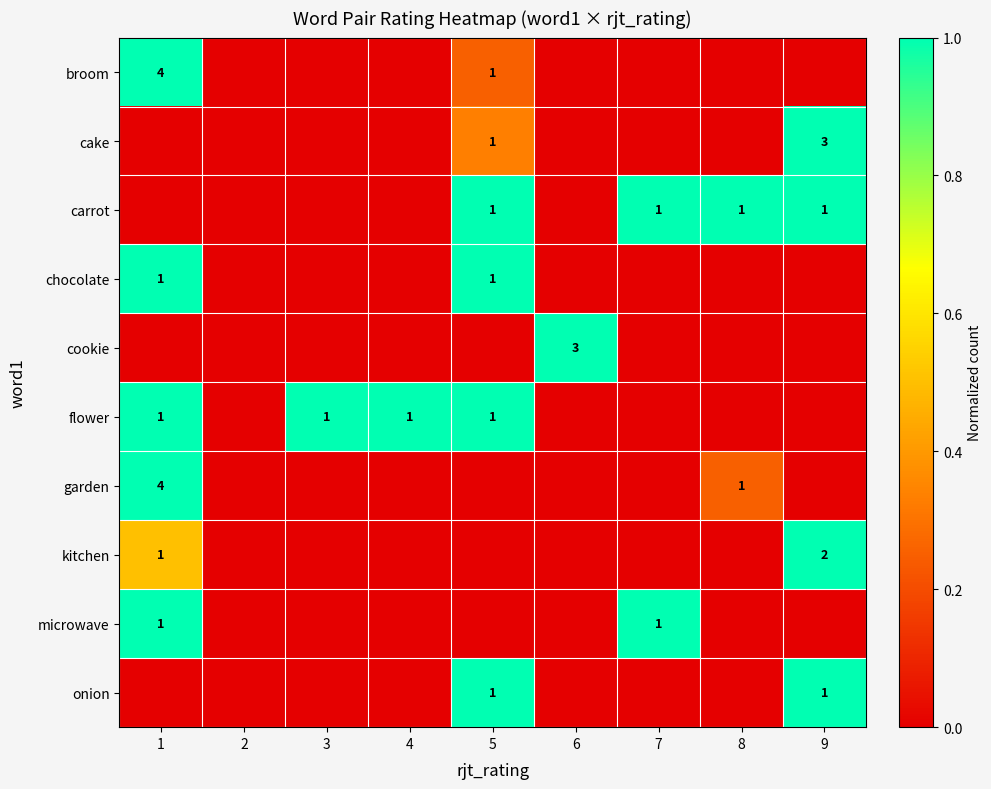

Which has a higher value, 6 or 8?

6